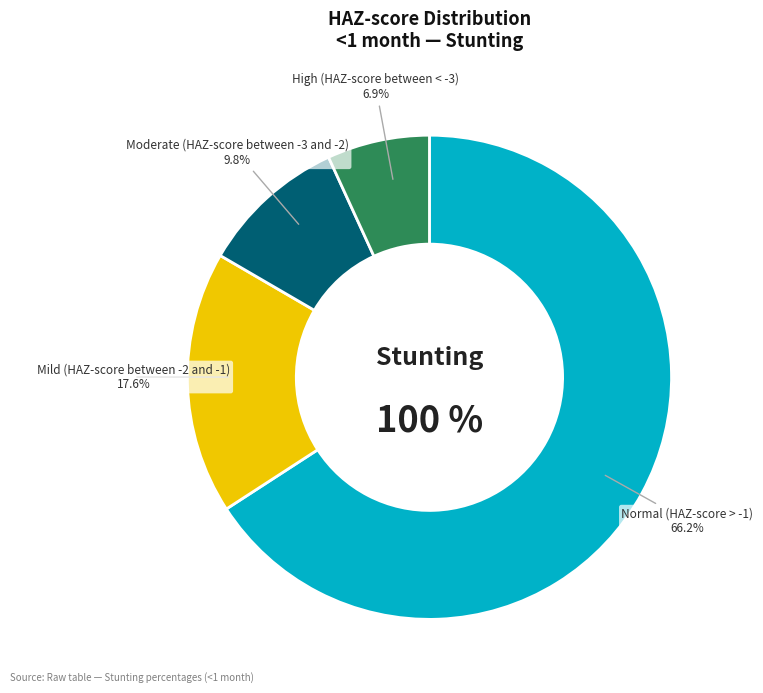

What is the largest slice in the pie chart?

Normal (HAZ-score > -1)